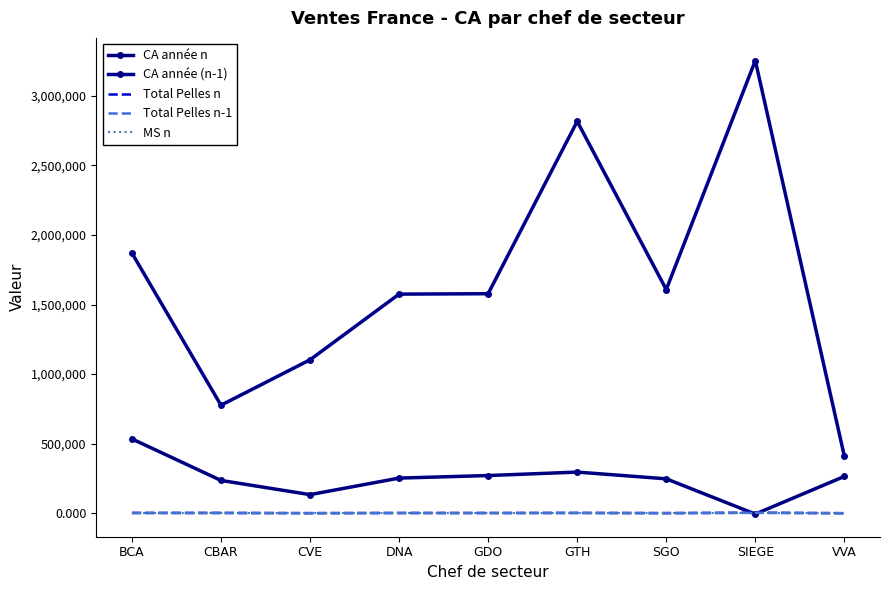

Which series has the widest spread of values?

CA année (n-1)